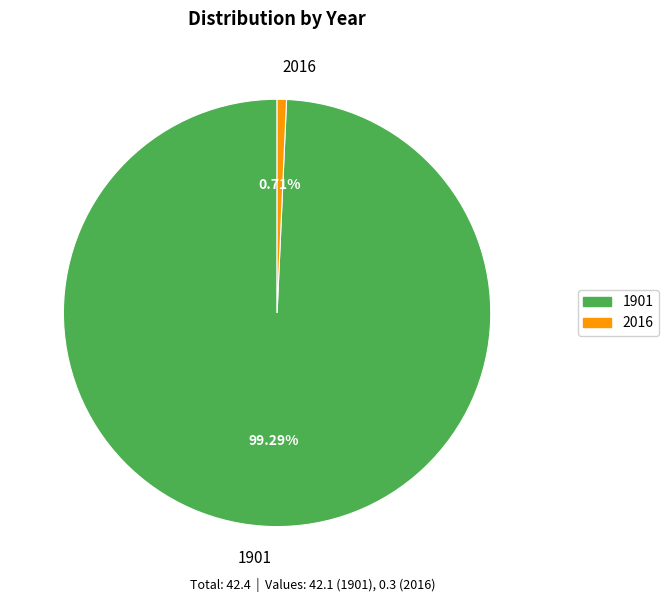

Which has a higher value, 2016 or 1901?

1901